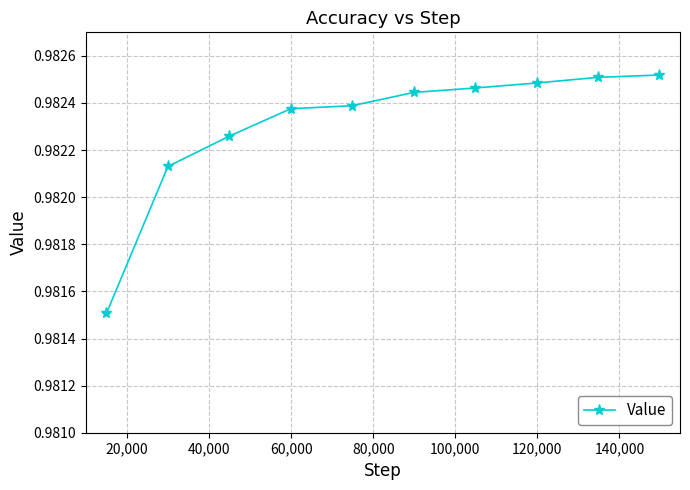

What is the sum of all values?

9.8